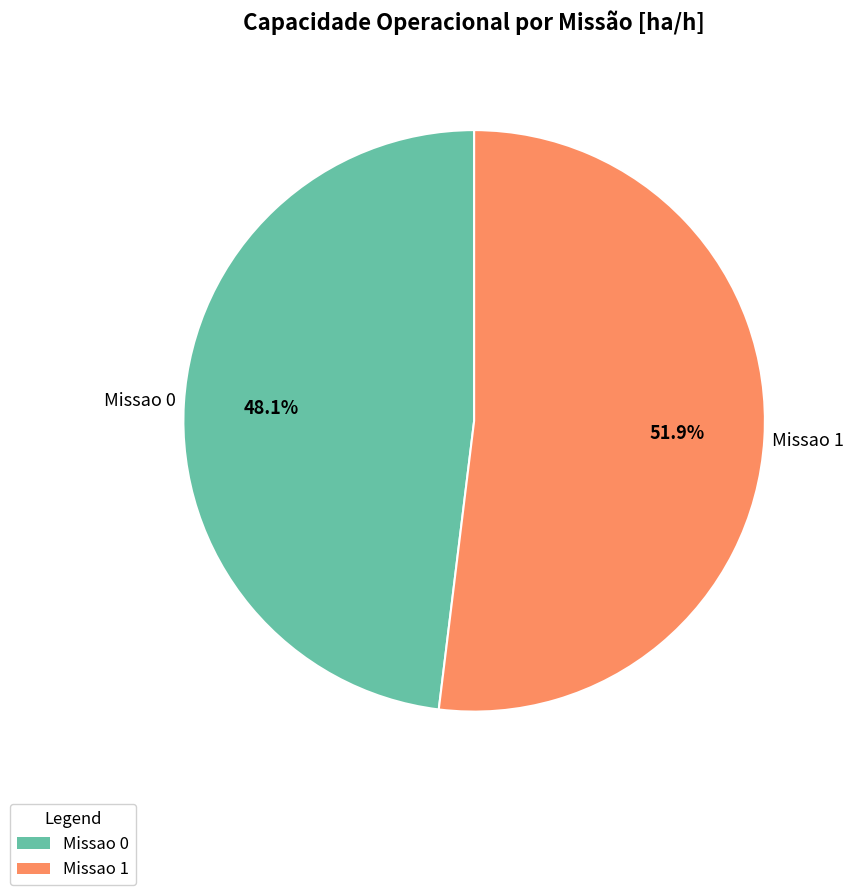

True or false: Missao 0 accounts for 41% of the total.

False